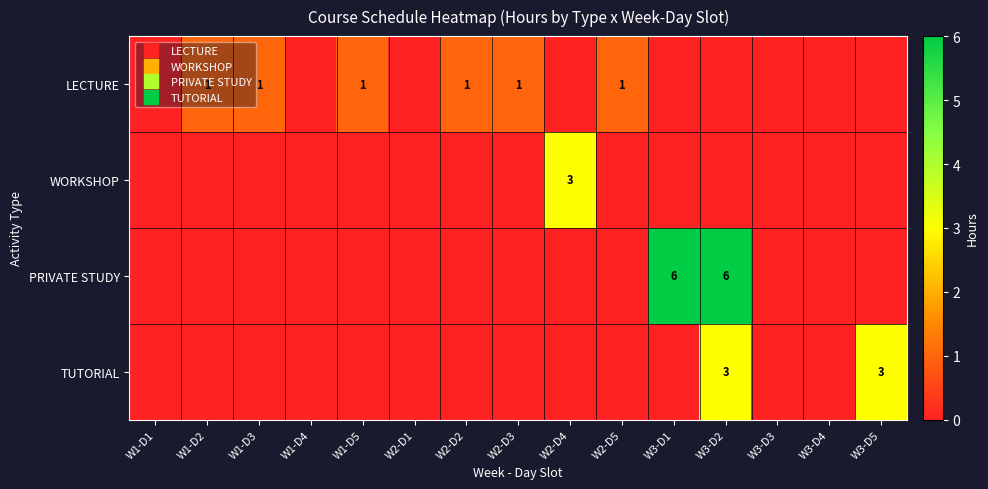

What is the maximum value for TUTORIAL?

3